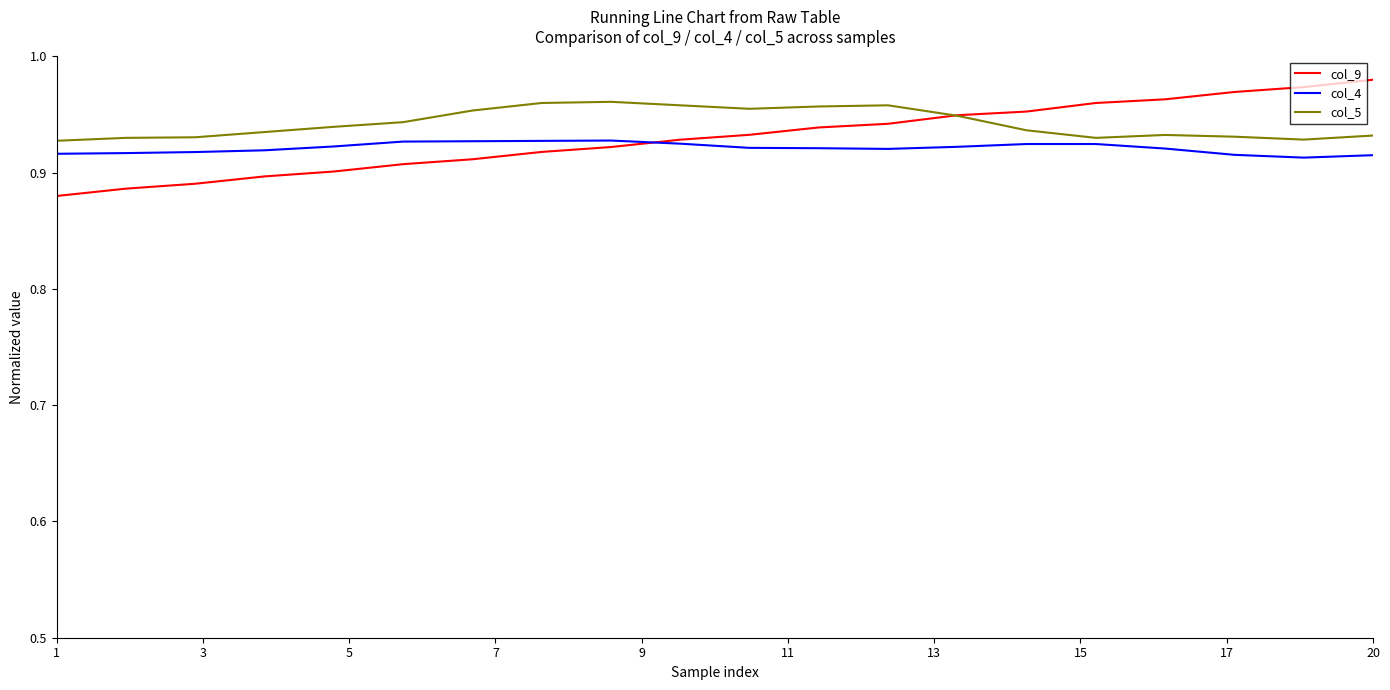

True or false: col_5 has more than 1 interior local peaks.

True